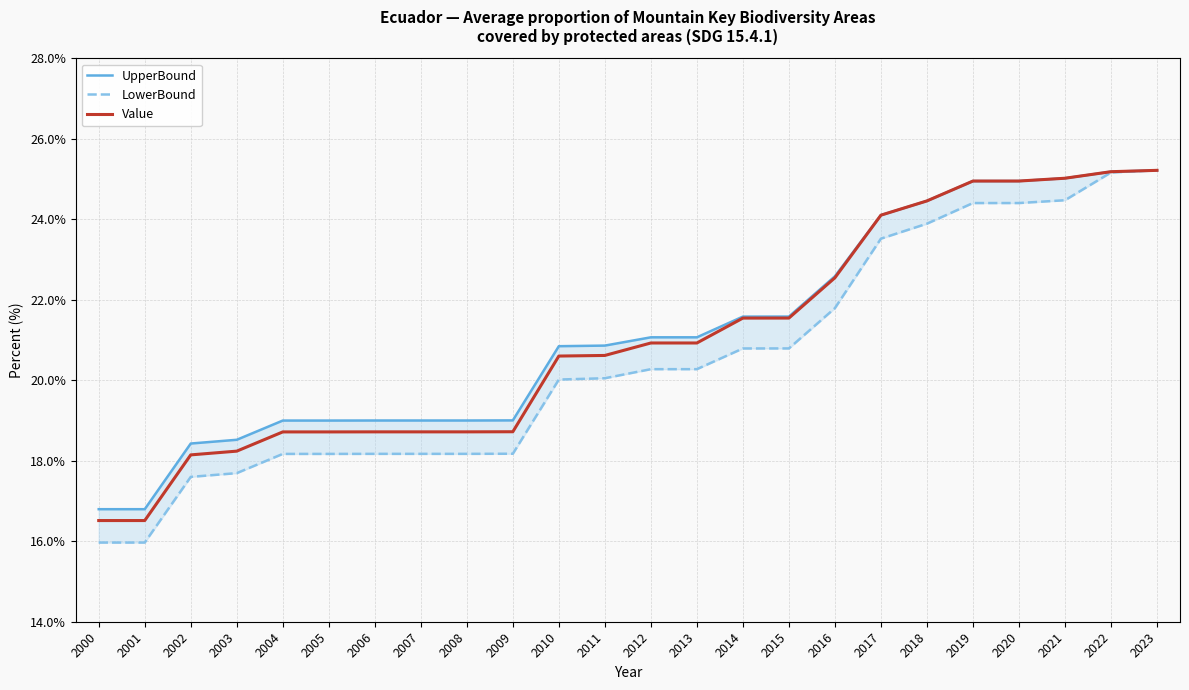

True or false: LowerBound and Value cross at least once.

False